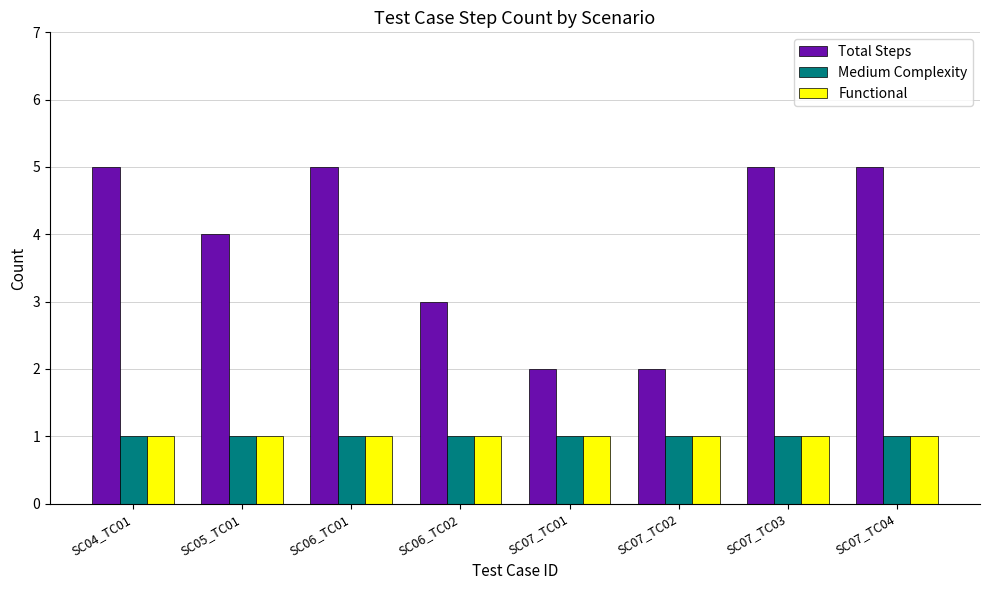

Which series has the largest total across all categories?

Total Steps